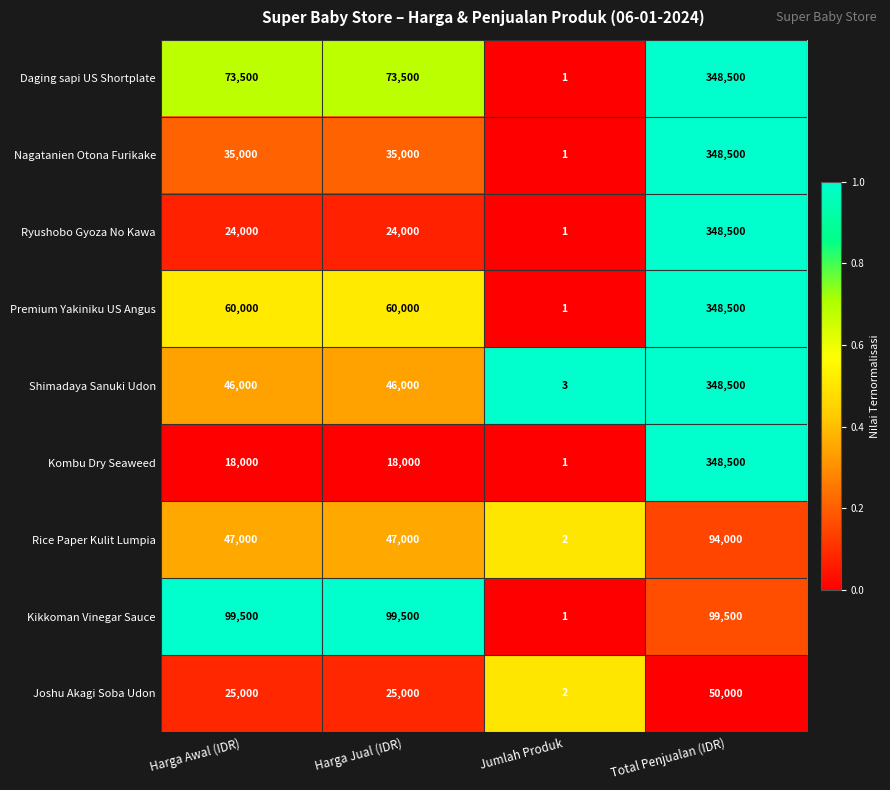

Which series changed the most between Harga Awal (IDR) and Total Penjualan (IDR)?

Kombu Dry Seaweed